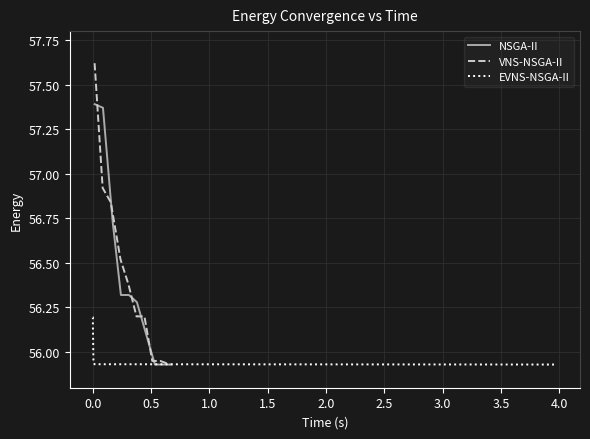

Reading left to right, what are all the values shown in this chart?

NSGA-II: 57.4	57.4	56.7	56.3	56.3	56.3	56.1	55.9	55.9	55.9
VNS-NSGA-II: 57.6	56.9	56.8	56.5	56.4	56.2	56.2	56.0	56.0	55.9
EVNS-NSGA-II: 56.2	56.2	56.1	55.9	55.9	55.9	55.9	55.9	55.9	55.9